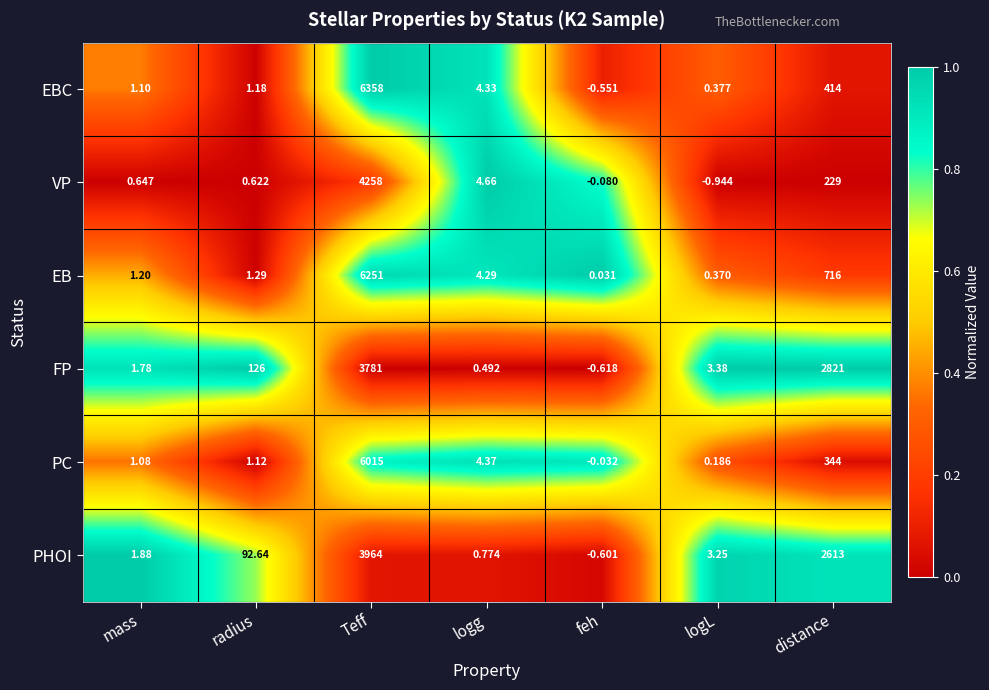

Is the value of EB at distance greater than the value of VP at radius?

Yes